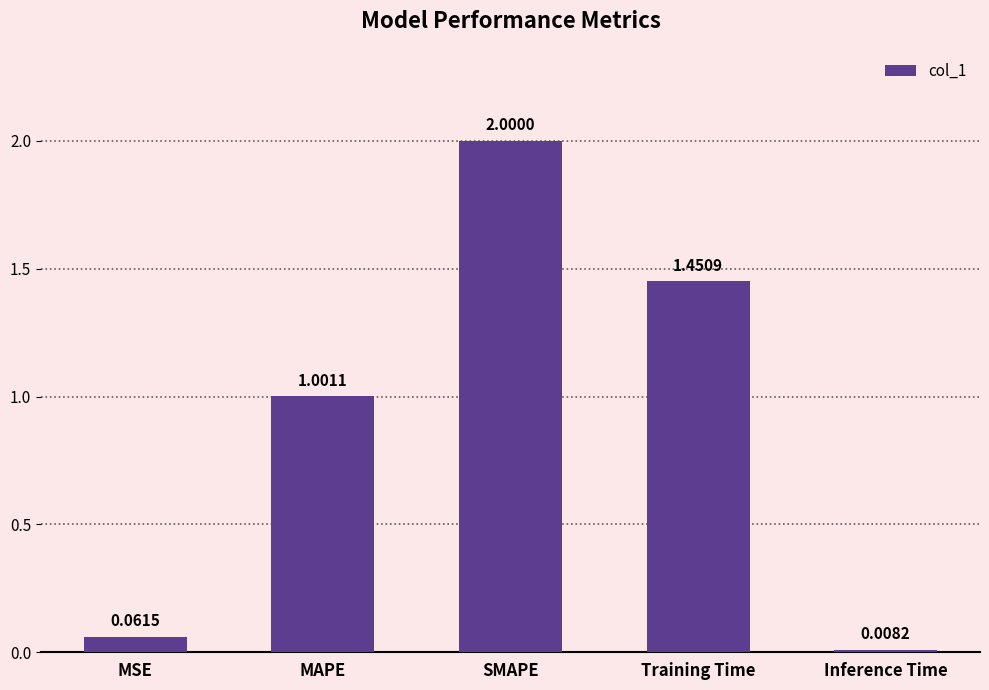

What is the difference between the maximum and second lowest values?

1.9